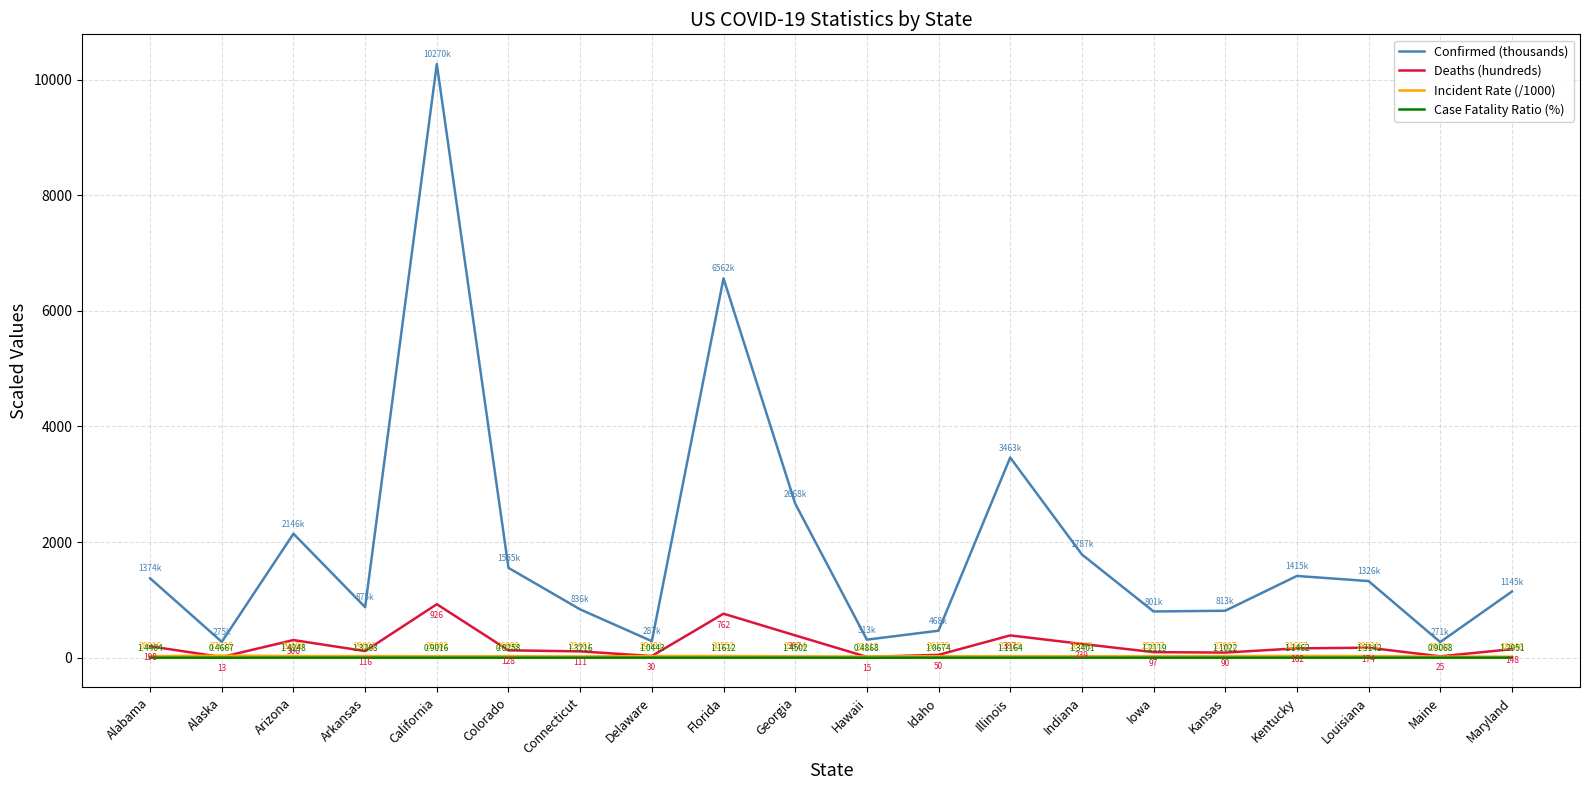

Rank the categories by Confirmed (thousands) value from highest to lowest.

California, Florida, Illinois, Georgia, Arizona, Indiana, Colorado, Kentucky, Alabama, Louisiana, Maryland, Arkansas, Connecticut, Kansas, Iowa, Idaho, Hawaii, Delaware, Alaska, Maine